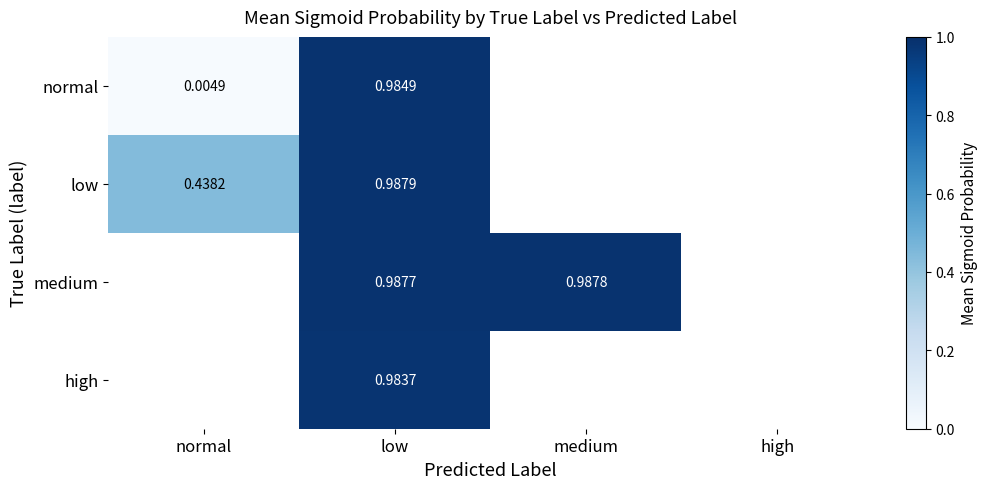

How many series are shown in this chart?

4